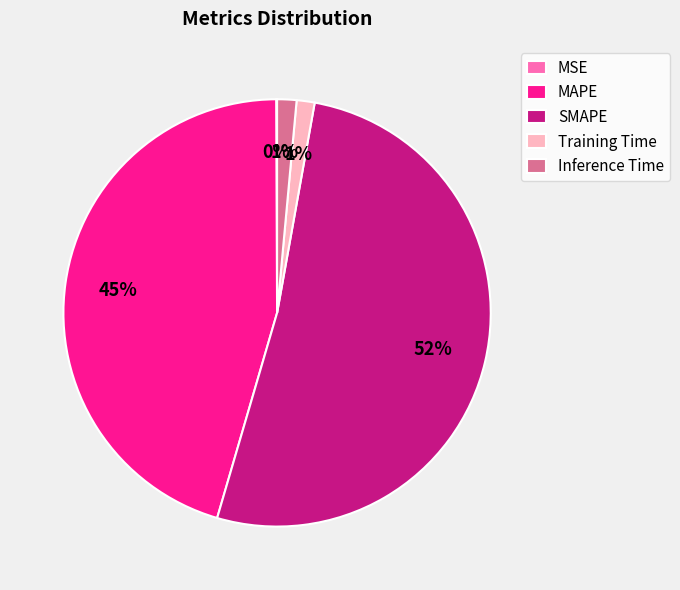

Is it true that MAPE is 58% of the pie?

False